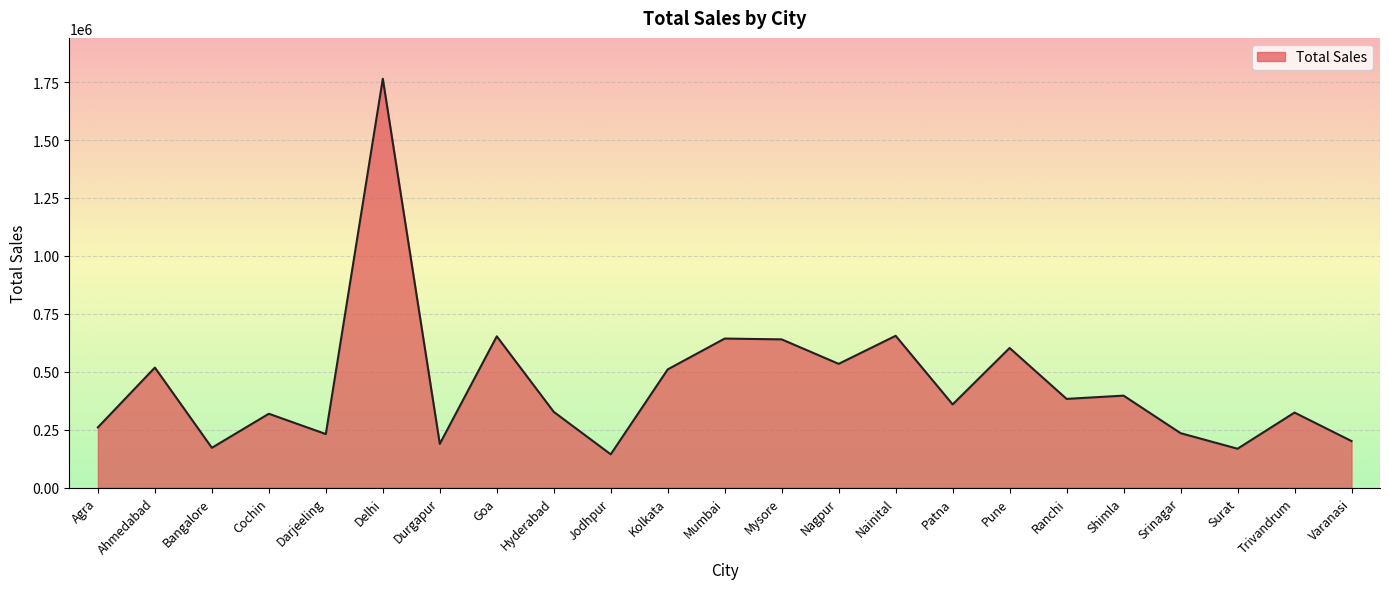

True or false: the data shows 359030 at Patna.

True